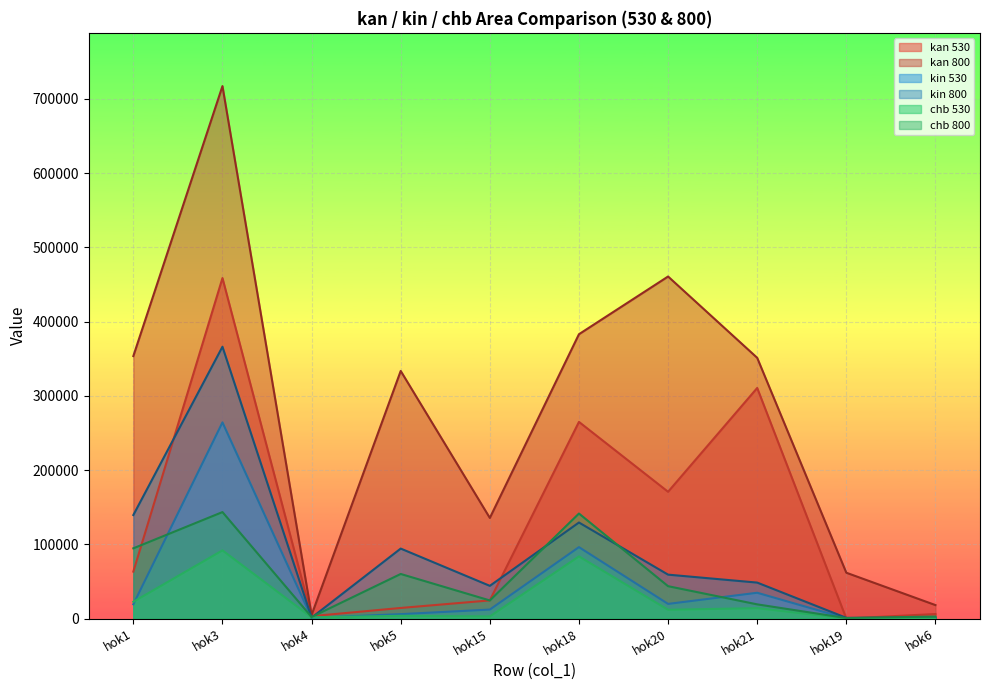

Which series changed the most between 9 and 11?

kin_530